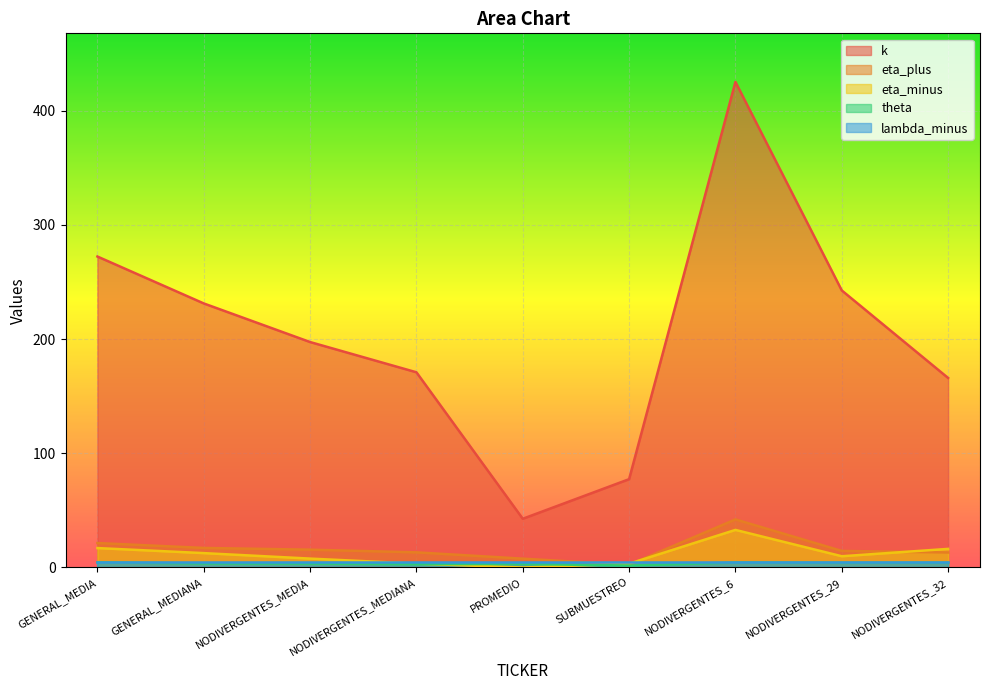

Which series changed the most between NODIVERGENTES_MEDIA and NODIVERGENTES_29?

k